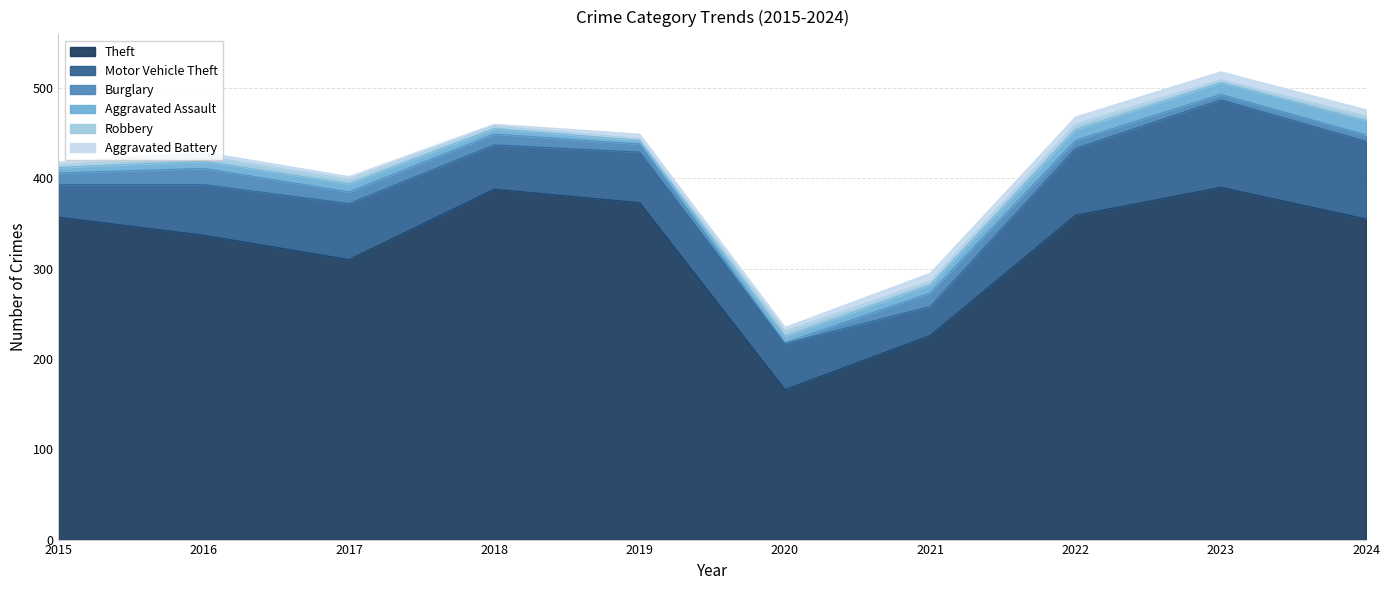

Where is the first local maximum for Robbery?

2016